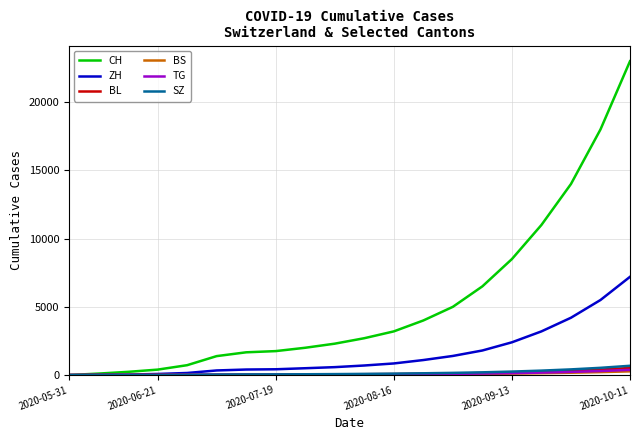

Which series has the largest total across all categories?

CH